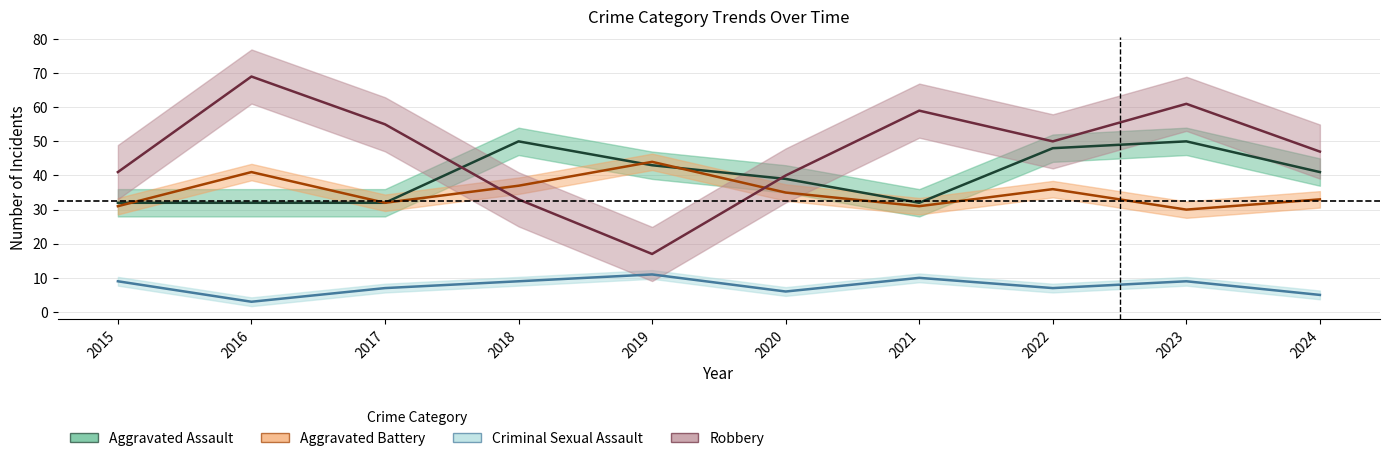

What are all the series names shown in the legend?

Aggravated Assault, Aggravated Battery, Criminal Sexual Assault, Robbery